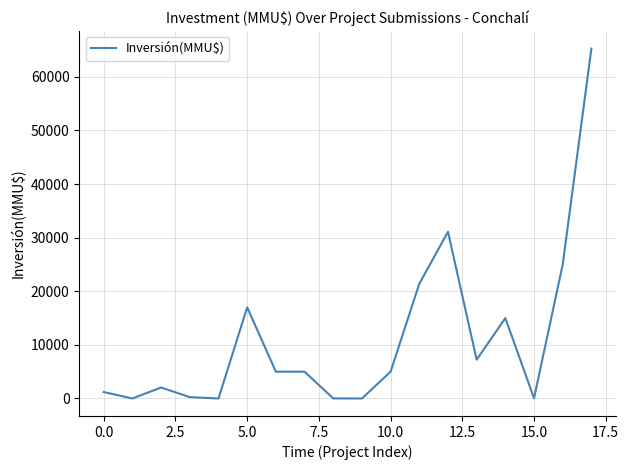

What is the difference between the maximum and minimum values?

65283